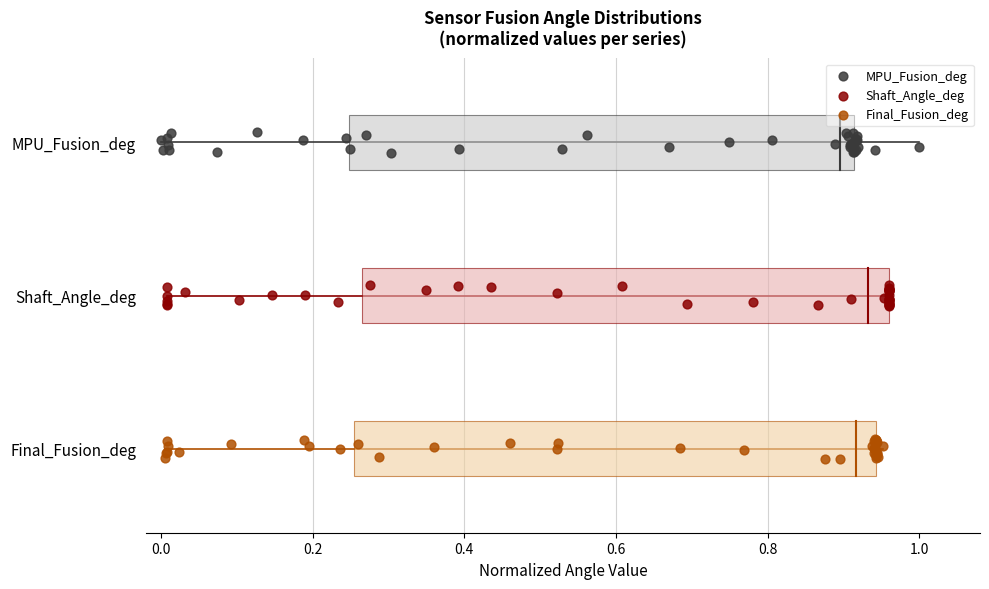

What are all the series names shown in the legend?

MPU_Fusion_deg, Shaft_Angle_deg, Final_Fusion_deg